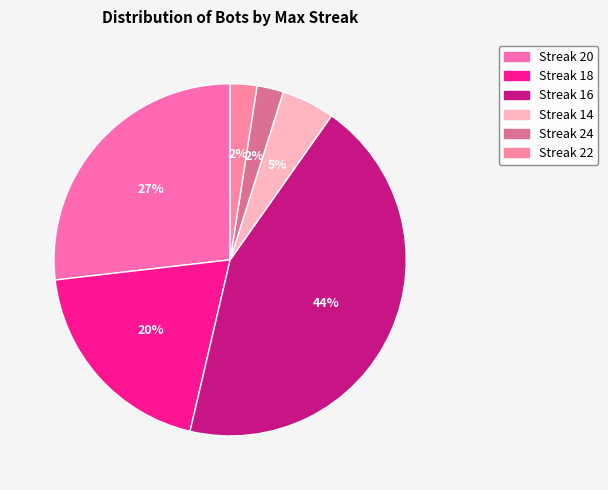

How many segments does this pie chart have?

6